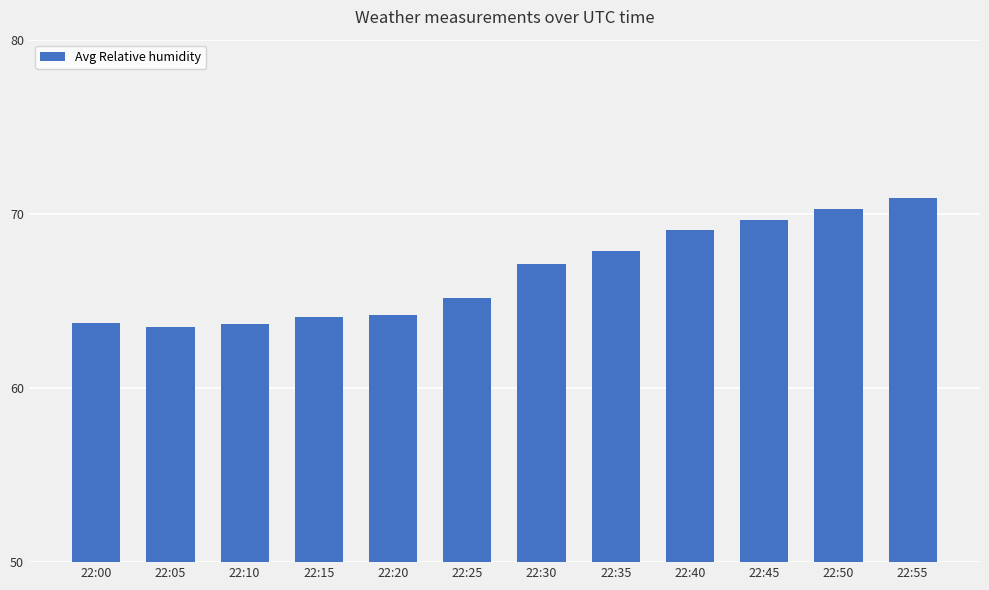

What is the difference between the second highest and minimum values?

6.8